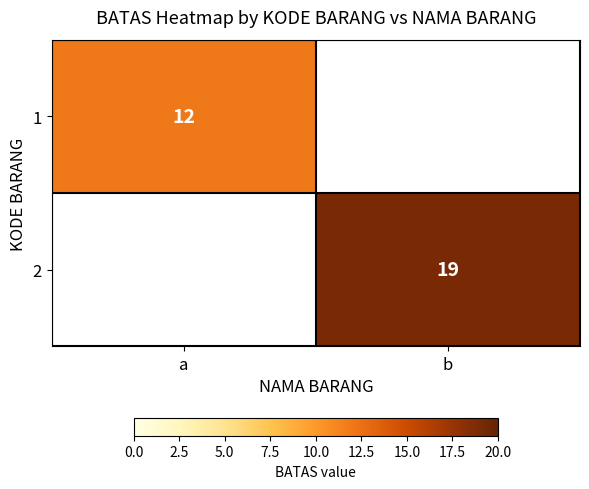

The 2 series shows 19 at b. True or false?

True